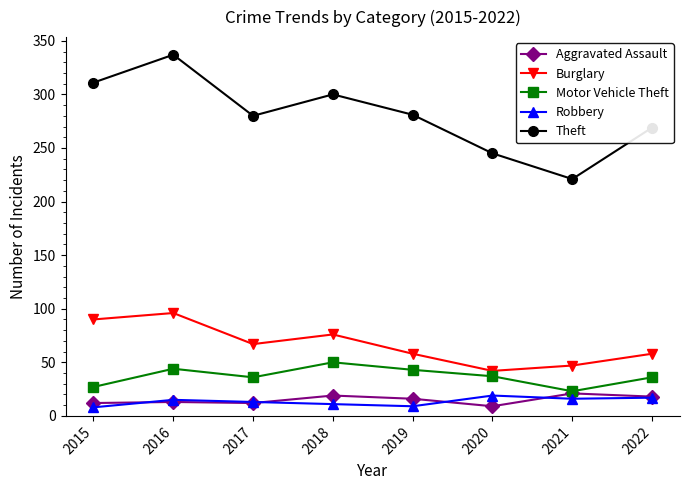

At which category is the sum across all series the highest?

2016